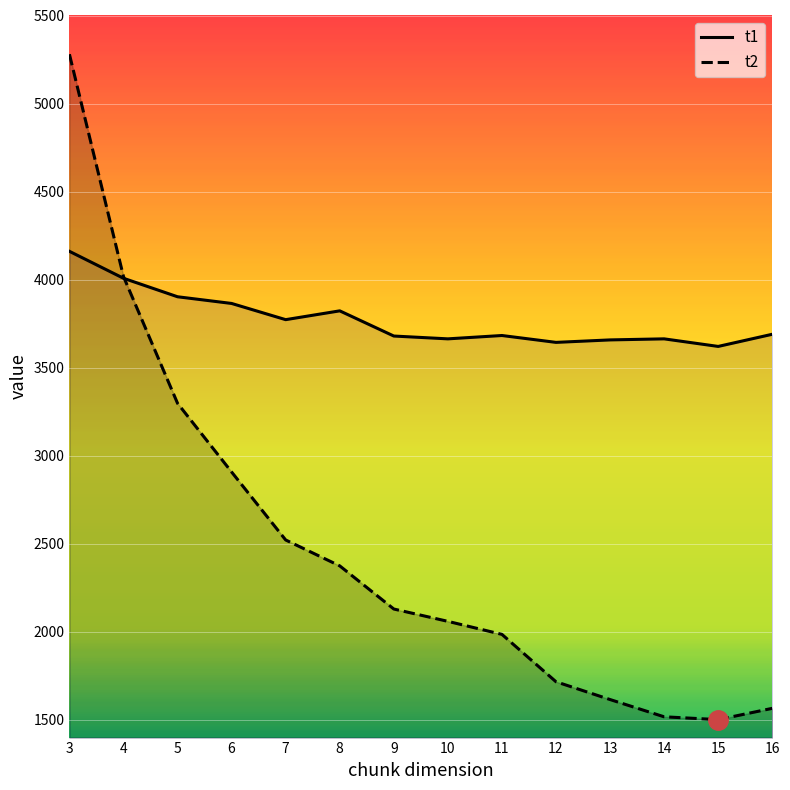

What is the approximate value of t2 at 9?

2130